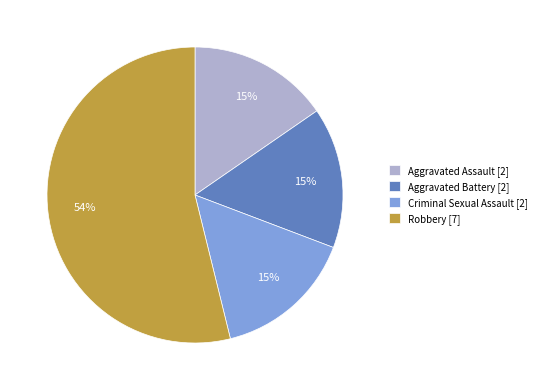

Approximately how many times larger is the value at Aggravated Assault compared to Aggravated Battery?

1.0